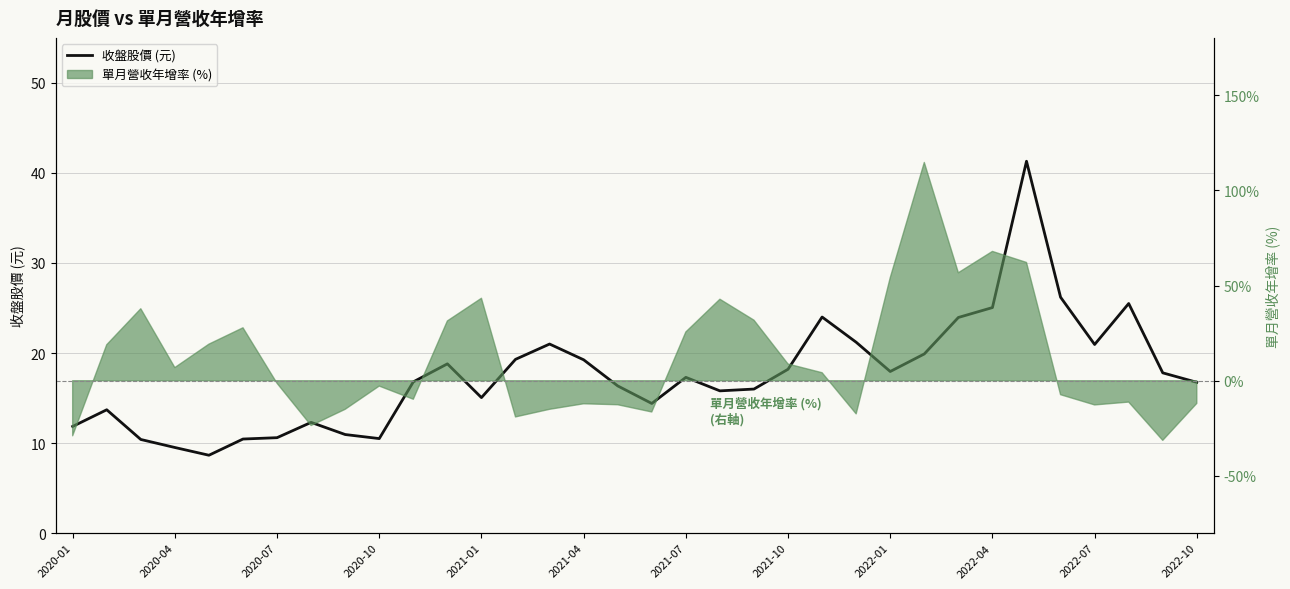

How many points are higher than both their immediate neighbors (excluding endpoints)?

8